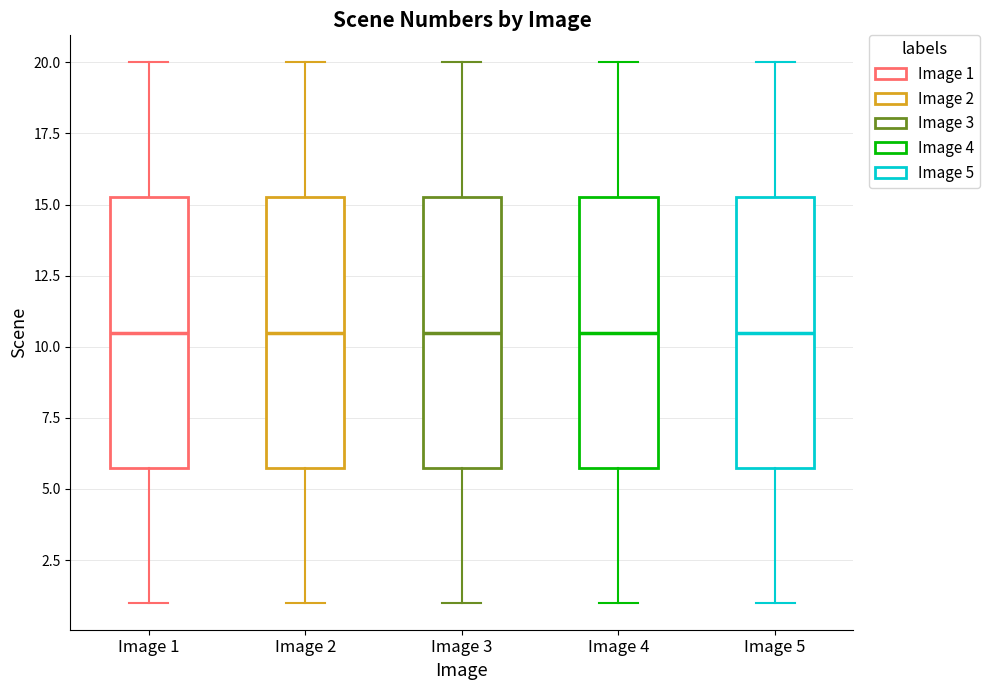

Where does the median line of the box for Image 5 sit on the y-axis? The values are not printed on the chart, so give them approximately, as read against the axis.

10.5